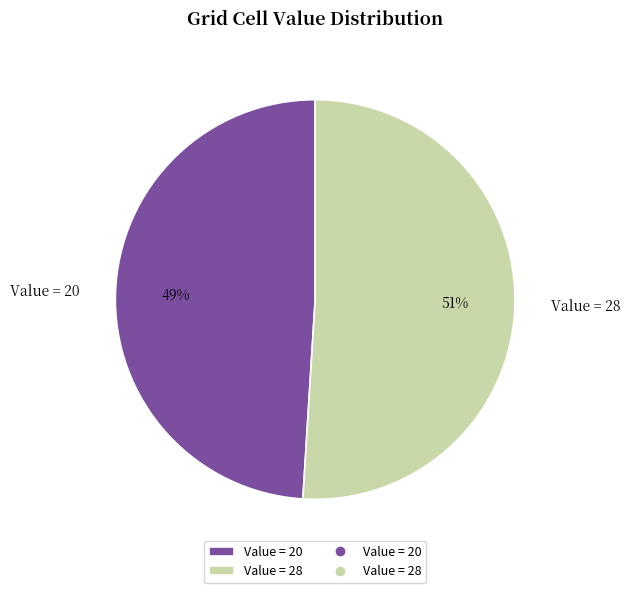

What percentage is the Value = 20 slice, to the nearest percent?

49%